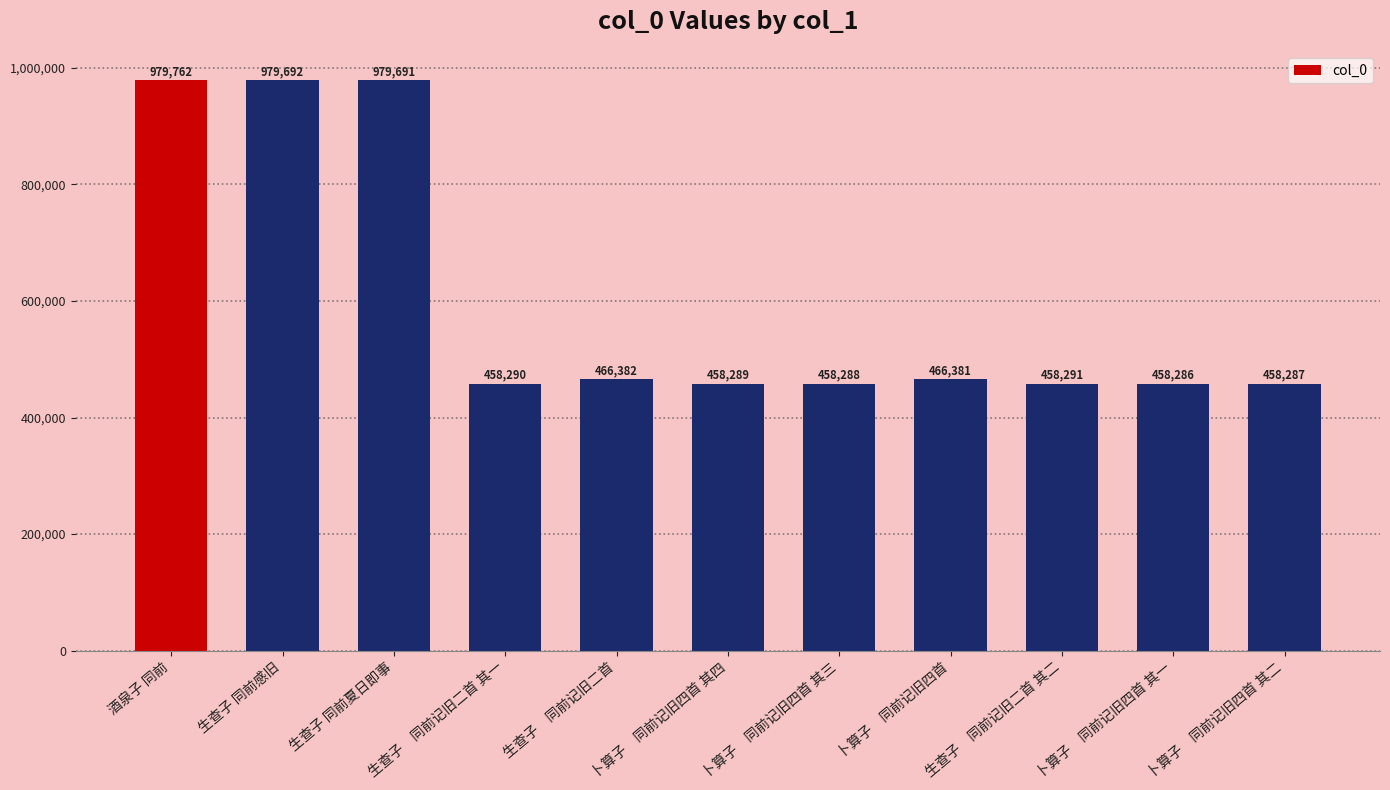

List the labels in order of value, smallest first.

卜算子　同前记旧四首 其一, 卜算子　同前记旧四首 其二, 卜算子　同前记旧四首 其三, 卜算子　同前记旧四首 其四, 生查子　同前记旧二首 其一, 生查子　同前记旧二首 其二, 卜算子　同前记旧四首, 生查子　同前记旧二首, 生查子 同前夏日即事, 生查子 同前感旧, 酒泉子 同前